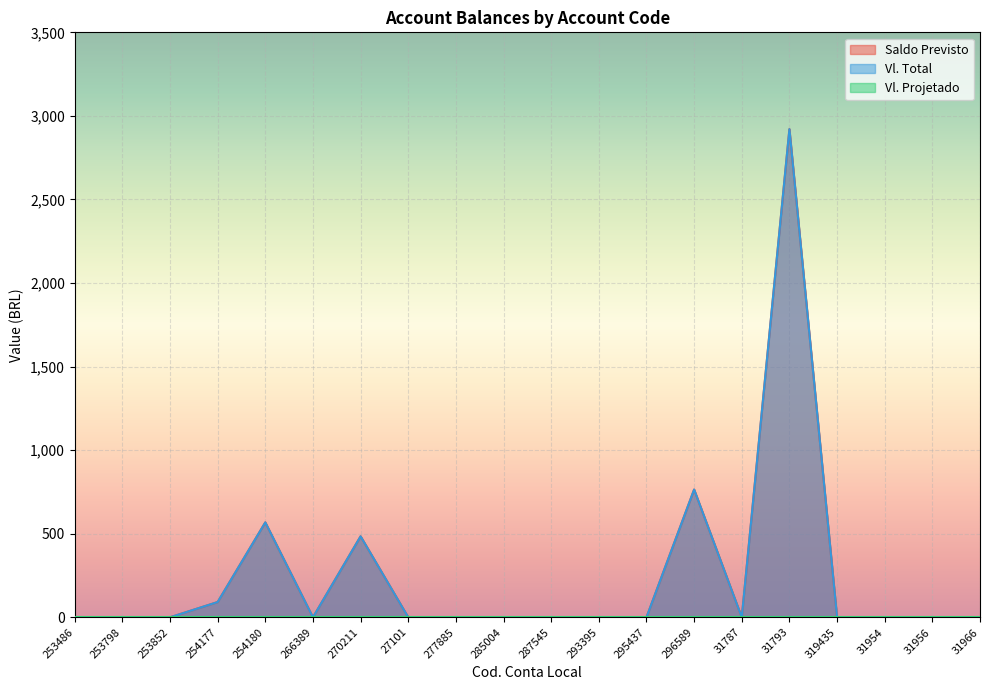

What position from the right is 295437?

8